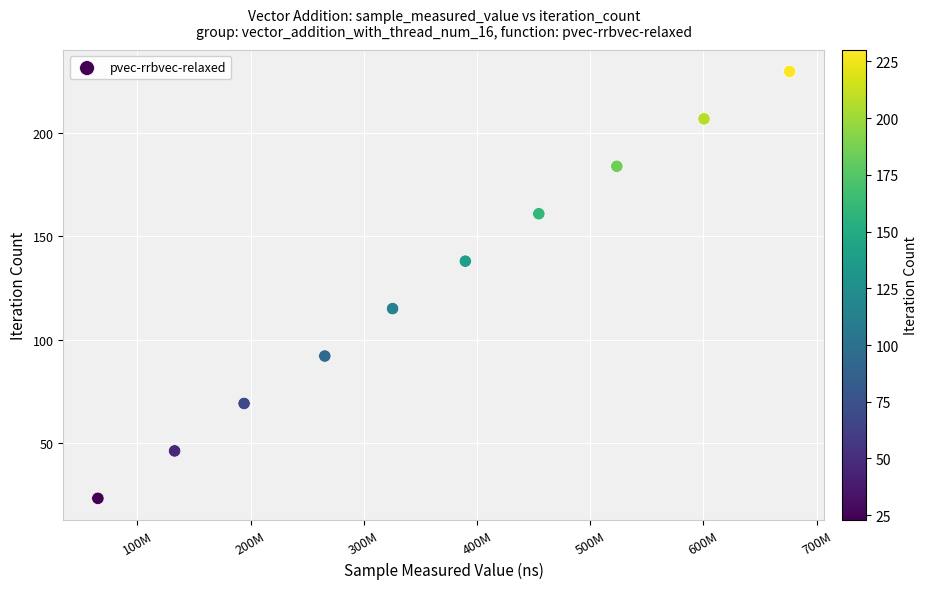

What is the range of X values (max minus min)?

611036066